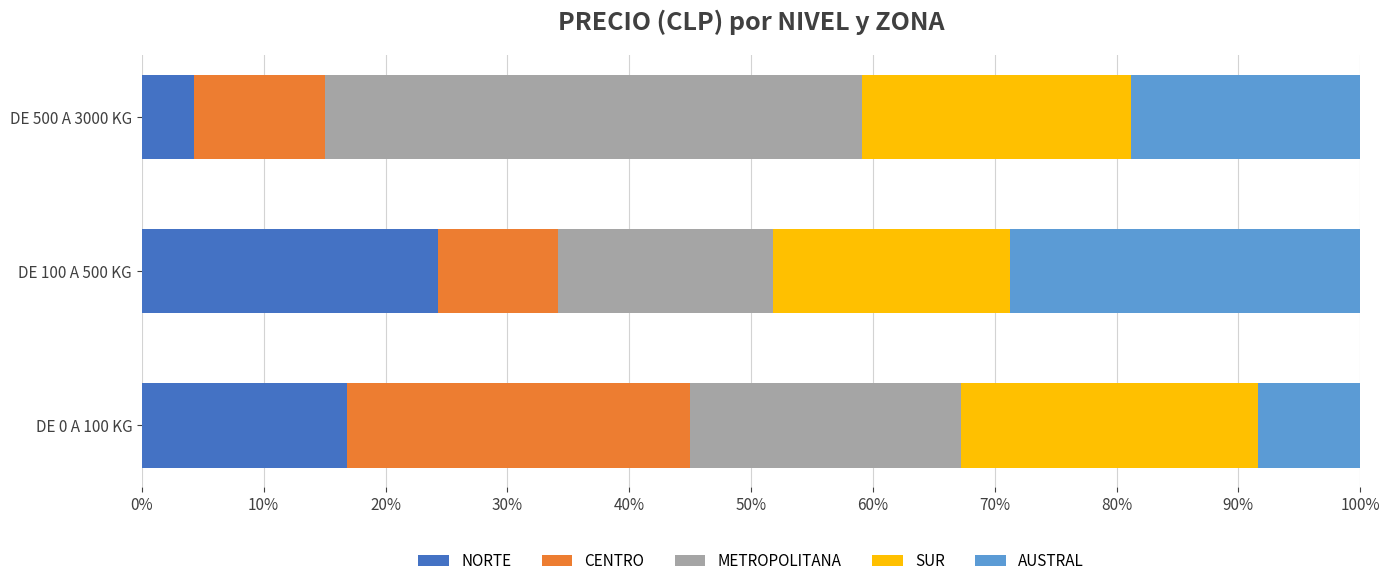

What is the sum of the NORTE values at DE 500 A 3000 KG and DE 100 A 500 KG?

28.5